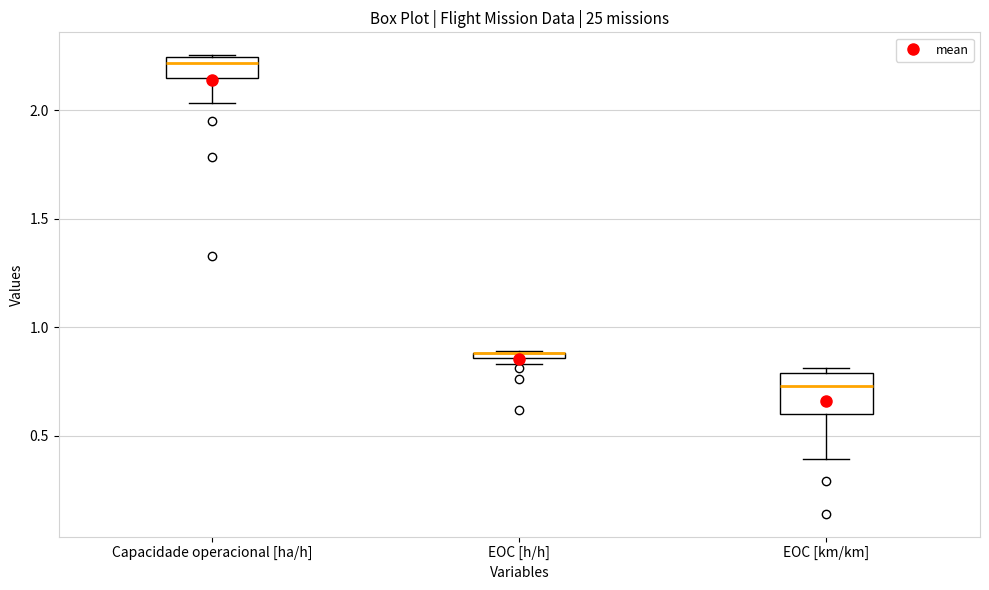

Where does the median line of the box for Capacidade operacional [ha/h] sit on the y-axis? The values are not printed on the chart, so give them approximately, as read against the axis.

2.20